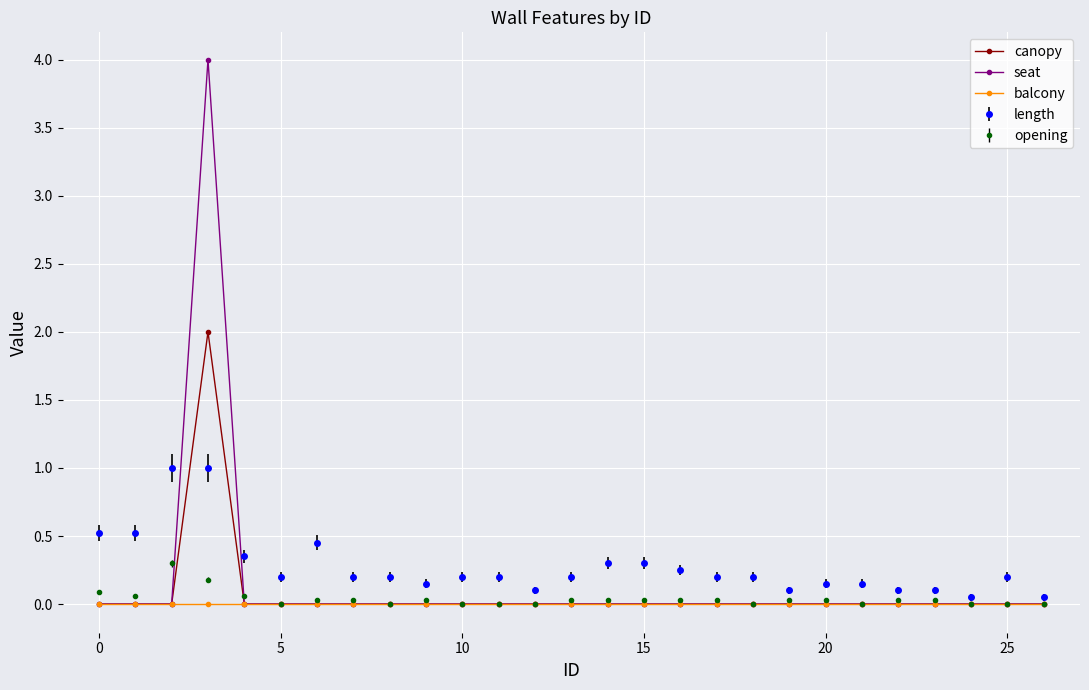

Does the chart display data point markers on the line(s)?

Yes